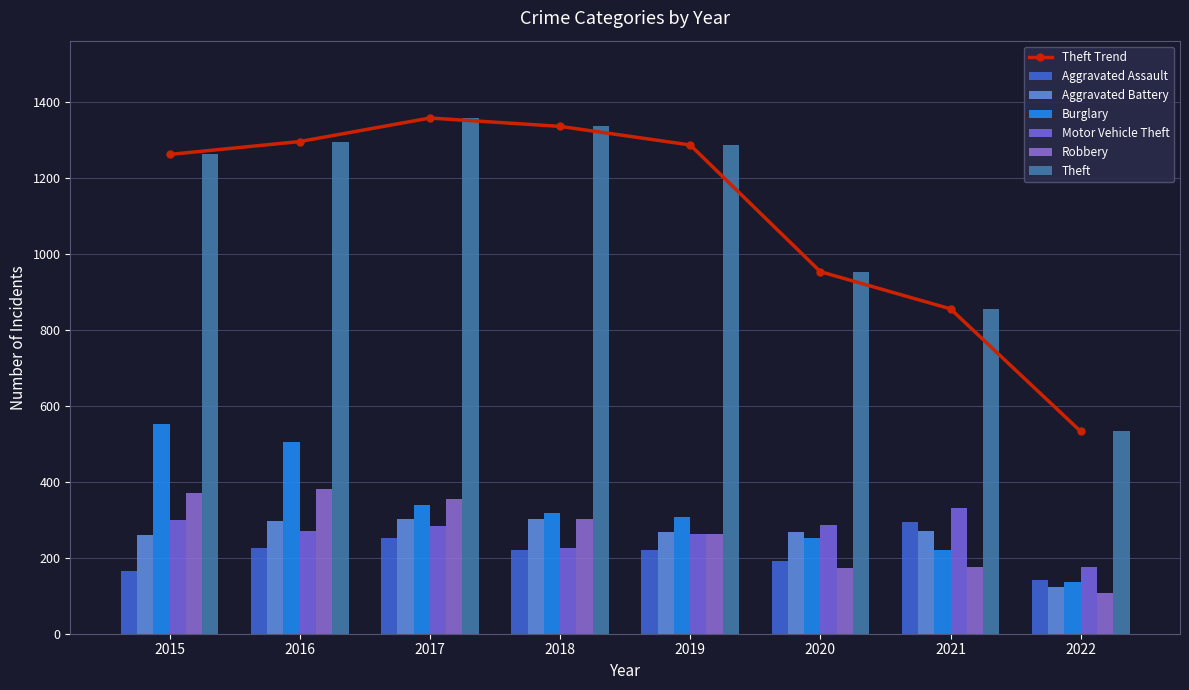

What is the sum of all Aggravated Battery values?

2091